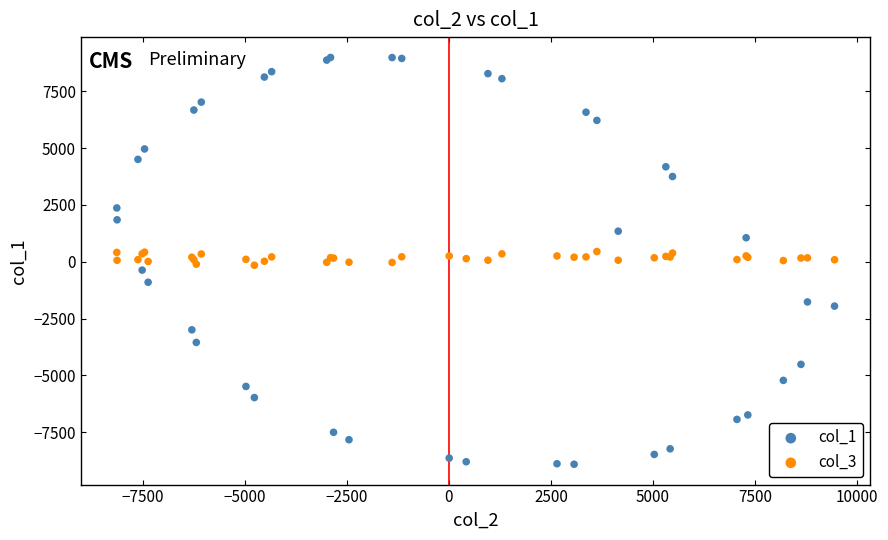

Which series contains the highest Y value?

col_1